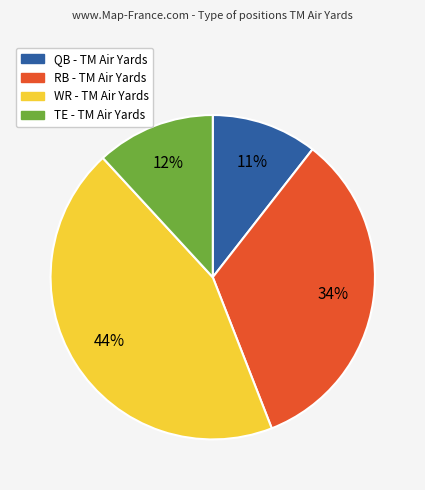

Which slice is the largest?

WR